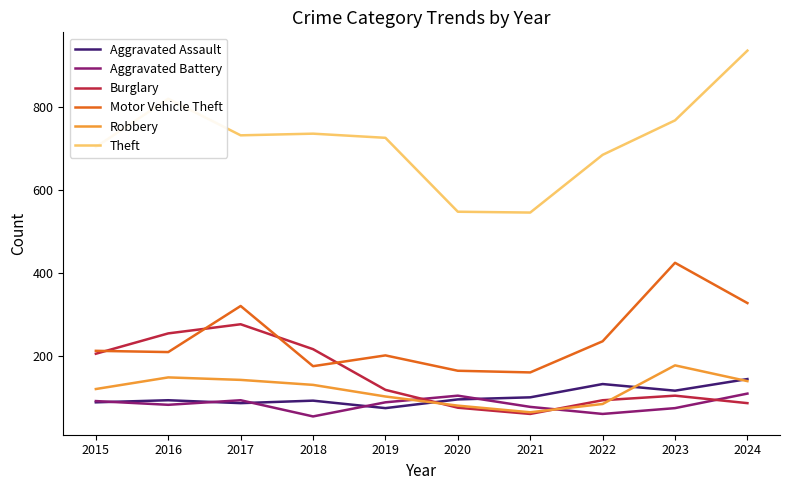

At which category does Motor Vehicle Theft reach its first local peak?

2017